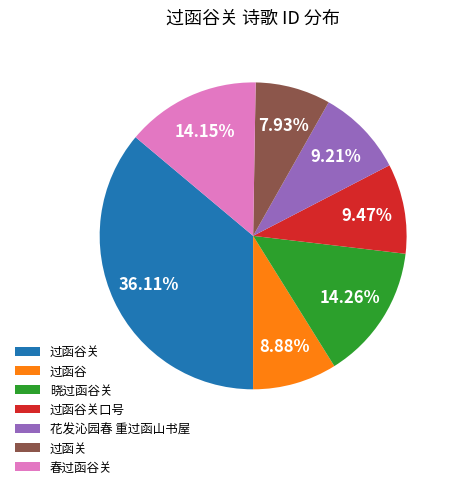

Which has a higher value, 过函谷 or 晓过函谷关?

晓过函谷关